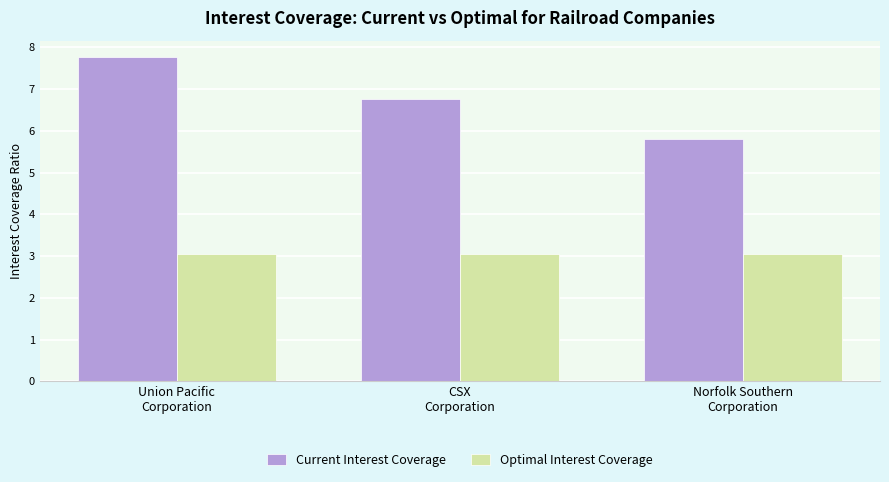

Rank the series by their average value, from lowest to highest.

Optimal Interest Coverage, Current Interest Coverage